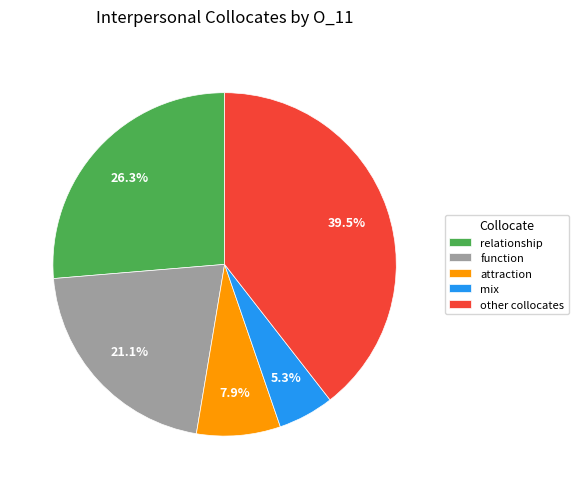

Do function and mix together represent more than half of the pie?

No